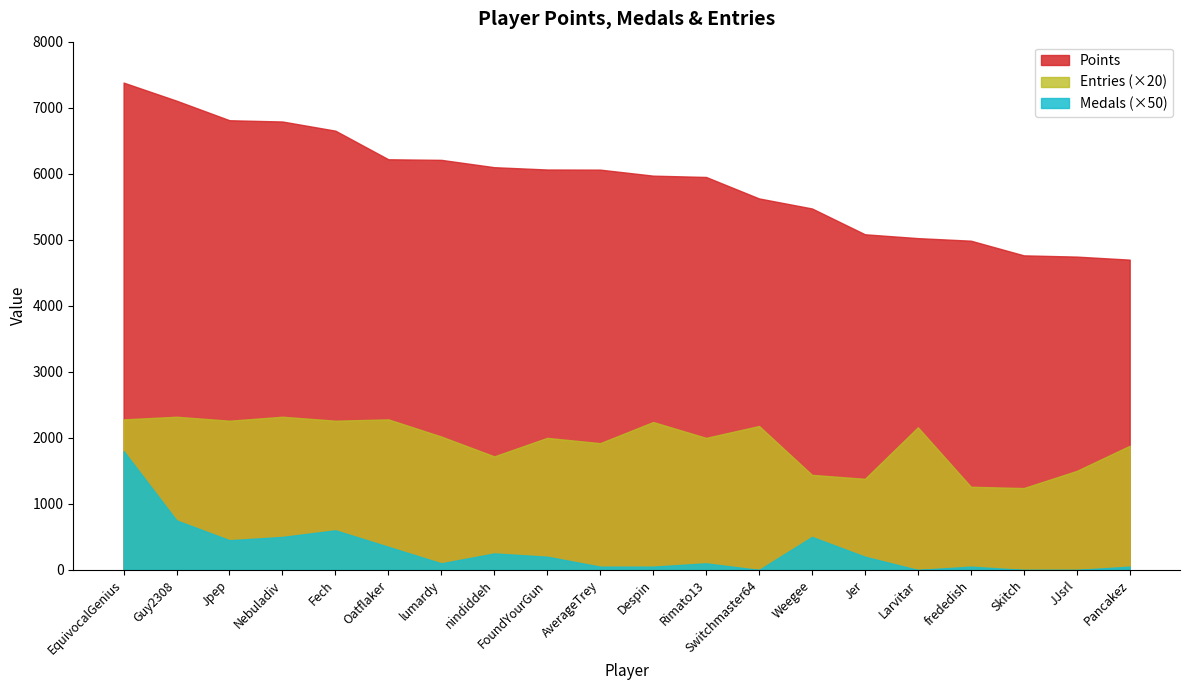

Reading right to left, list all the values displayed in this chart.

Points: Pancakez=4699	JJsrl=4745	Skitch=4764	frededish=4986	Larvitar=5025	Jer=5083	Weegee=5474	Switchmaster64=5626	Rimato13=5951	Despin=5971	AverageTrey=6062	FoundYourGun=6064	nindiddeh=6099	lumardy=6210	Oatflaker=6219	Fech=6652	Nebuladiv=6791	Jpep=6810	Guy2308=7106	EquivocalGenius=7380
Medals: Pancakez=1	JJsrl=0	Skitch=0	frededish=1	Larvitar=0	Jer=4	Weegee=10	Switchmaster64=0	Rimato13=2	Despin=1	AverageTrey=1	FoundYourGun=4	nindiddeh=5	lumardy=2	Oatflaker=7	Fech=12	Nebuladiv=10	Jpep=9	Guy2308=15	EquivocalGenius=36
Entries: Pancakez=94	JJsrl=75	Skitch=62	frededish=63	Larvitar=108	Jer=69	Weegee=72	Switchmaster64=109	Rimato13=100	Despin=112	AverageTrey=96	FoundYourGun=100	nindiddeh=86	lumardy=101	Oatflaker=114	Fech=113	Nebuladiv=116	Jpep=113	Guy2308=116	EquivocalGenius=114